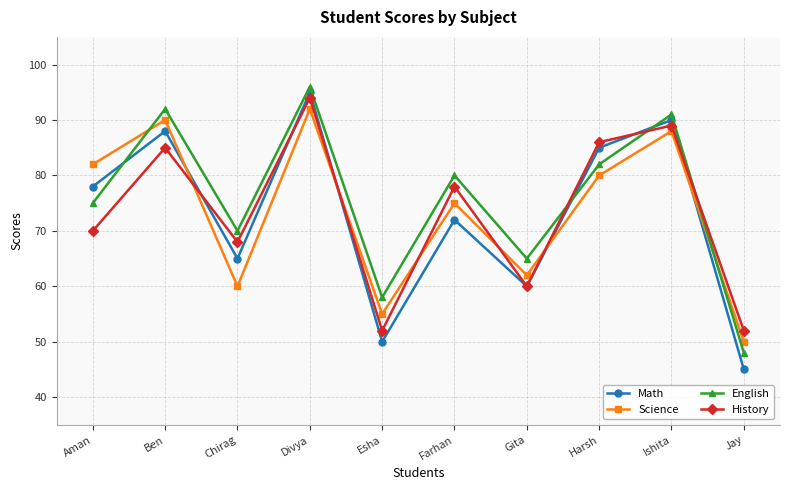

Where is the first local minimum for Math?

Chirag